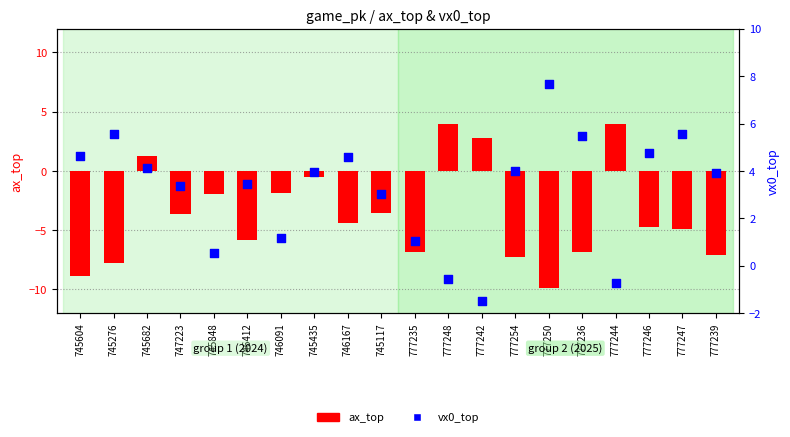

Is the value of ax_top at 777250 greater than the value of vx0_top at 746167?

No